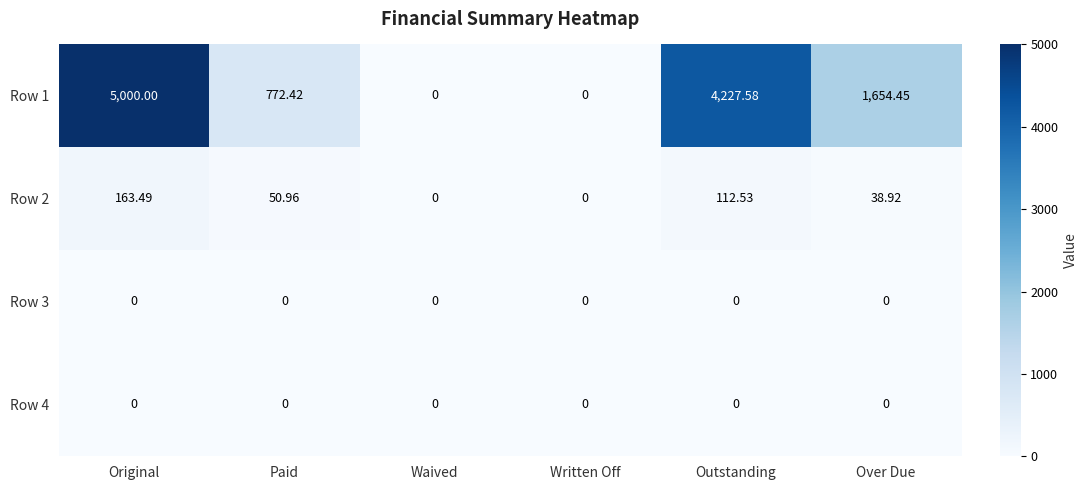

Where does the Row 2 series first go above 50?

Original